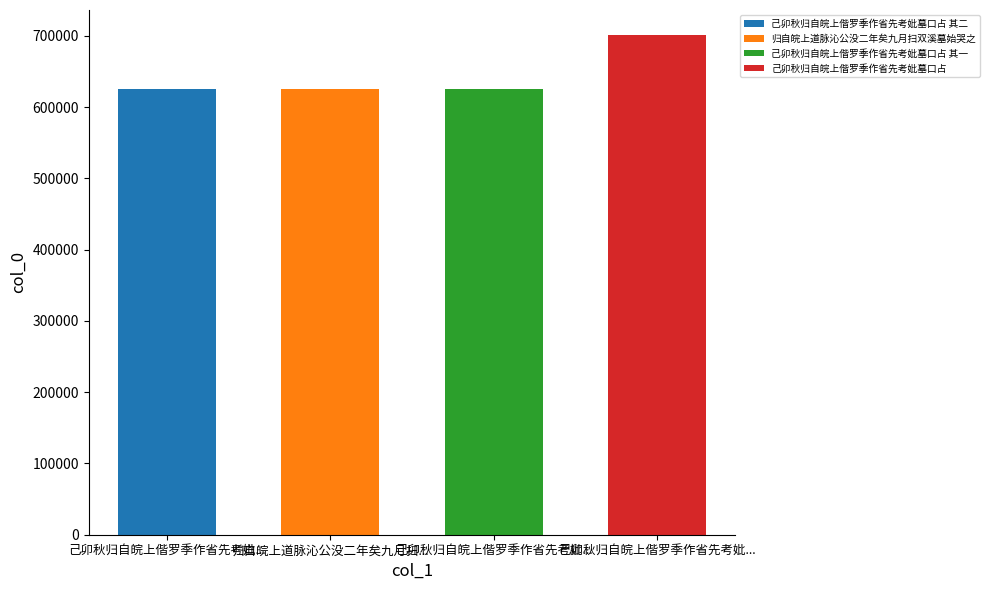

True or false: the data shows 317708 at 归自皖上道脉沁公没二年矣九月扫双溪墓始哭之.

False